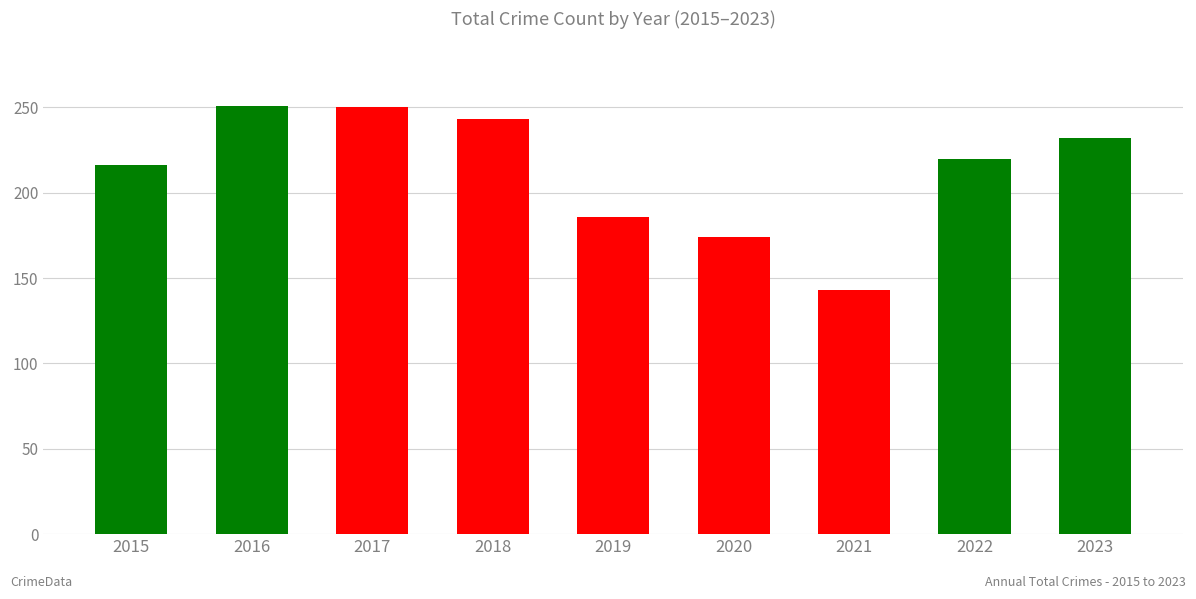

Which label corresponds to the smallest value in the chart?

2021